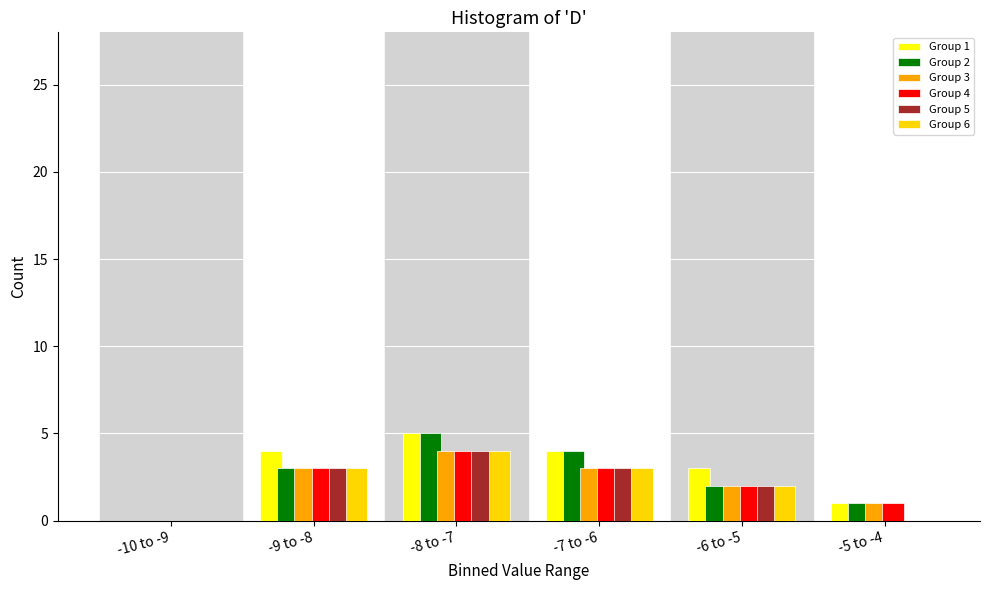

What is the maximum value for Group 6?

4